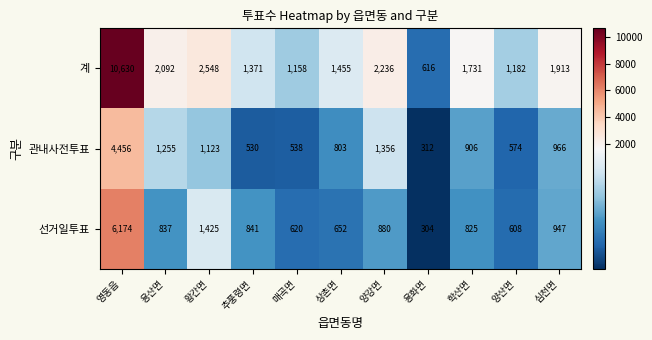

The 선거일투표 series shows 837 at 용산면. True or false?

True